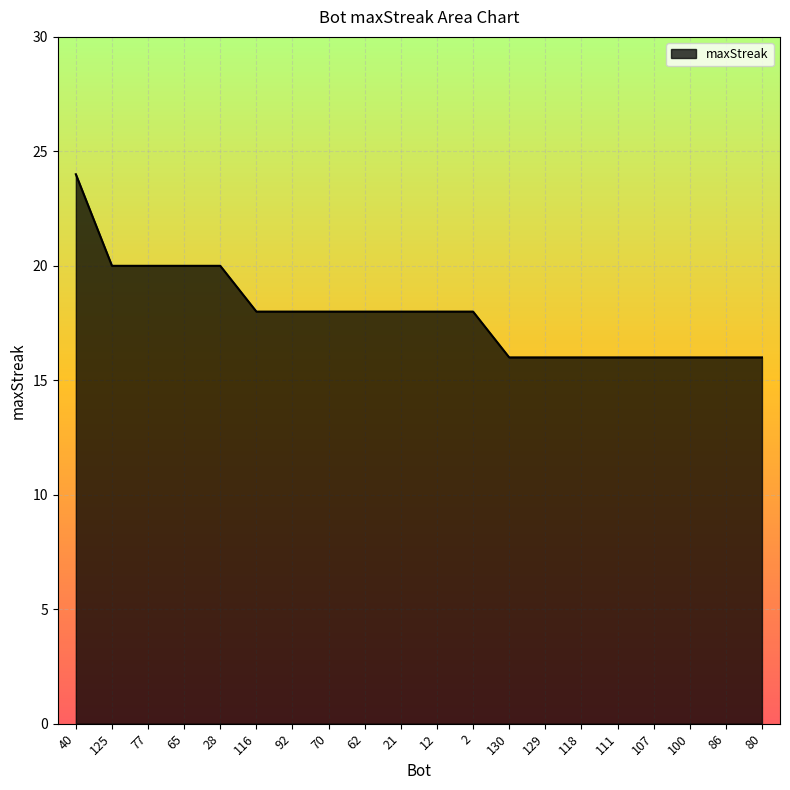

What position from the left is 129?

14